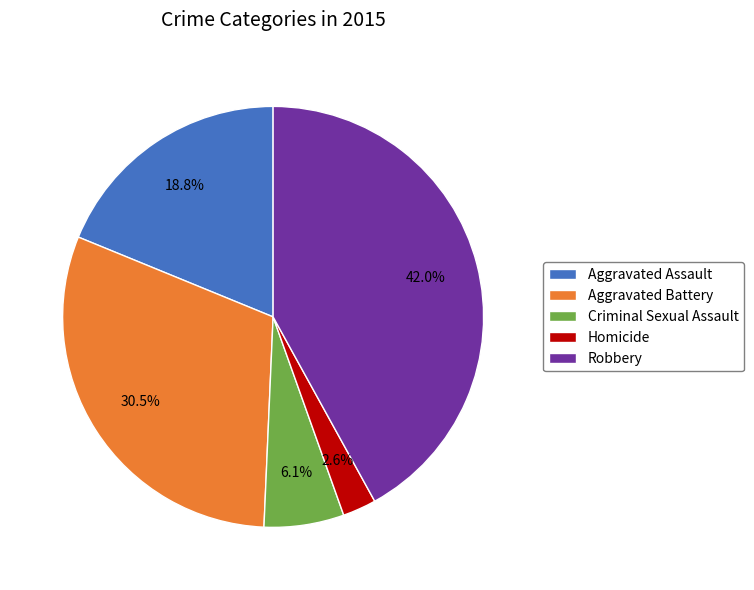

Does Criminal Sexual Assault account for over 50% of the chart?

No